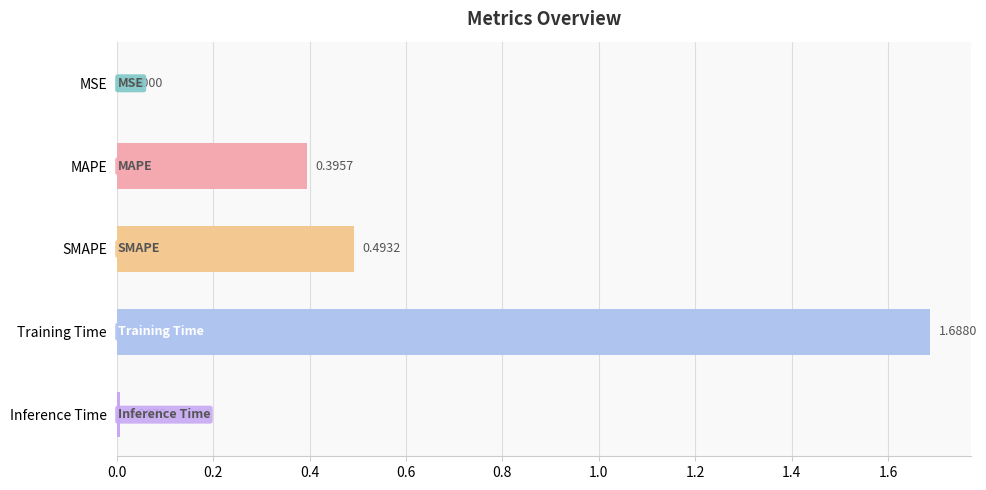

Between SMAPE and Inference Time, which is larger?

SMAPE